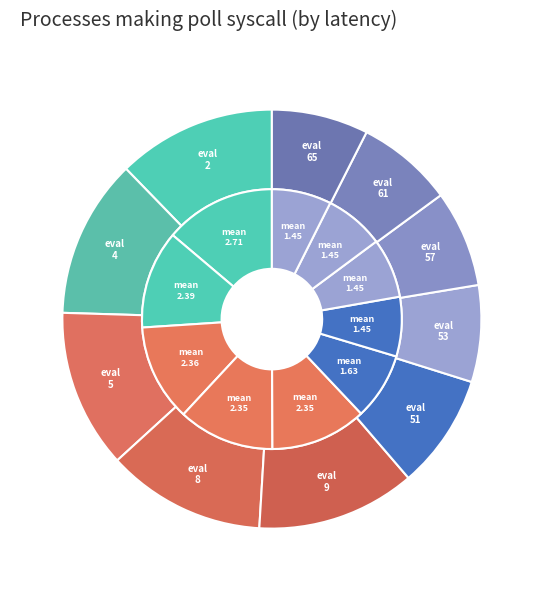

To the nearest percent, what is the average slice percentage?

10%